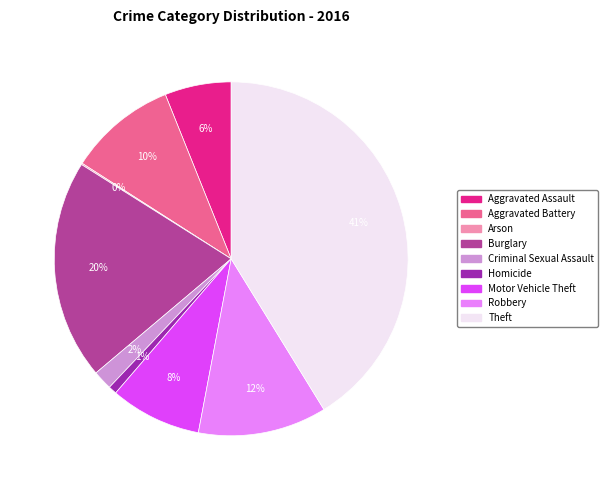

Between Aggravated Battery and Motor Vehicle Theft, which is larger?

Aggravated Battery